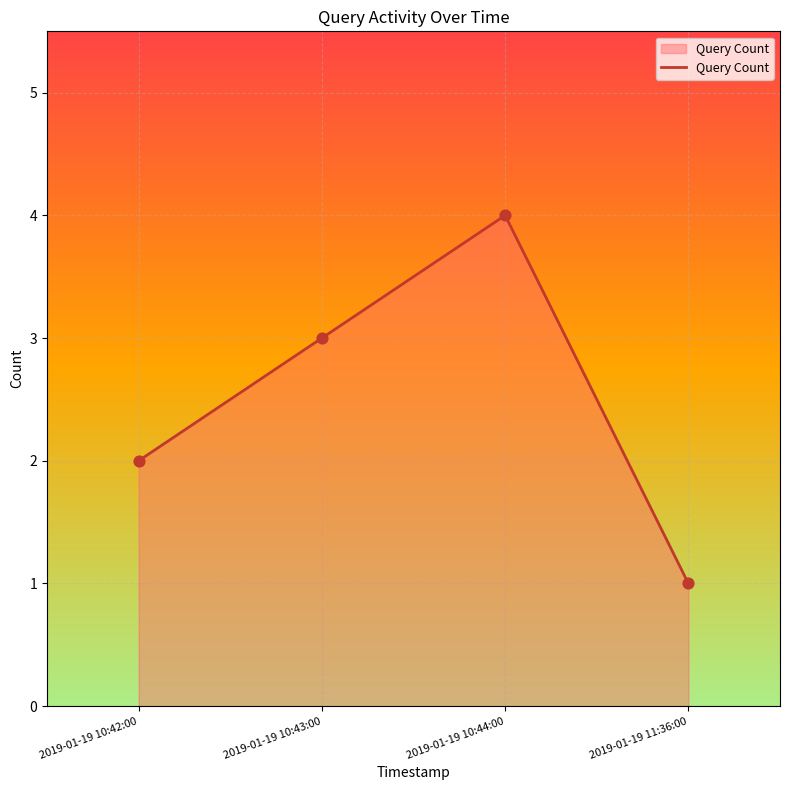

Which has a higher value, 2019-01-19 10:44:00 or 2019-01-19 10:42:00?

2019-01-19 10:44:00